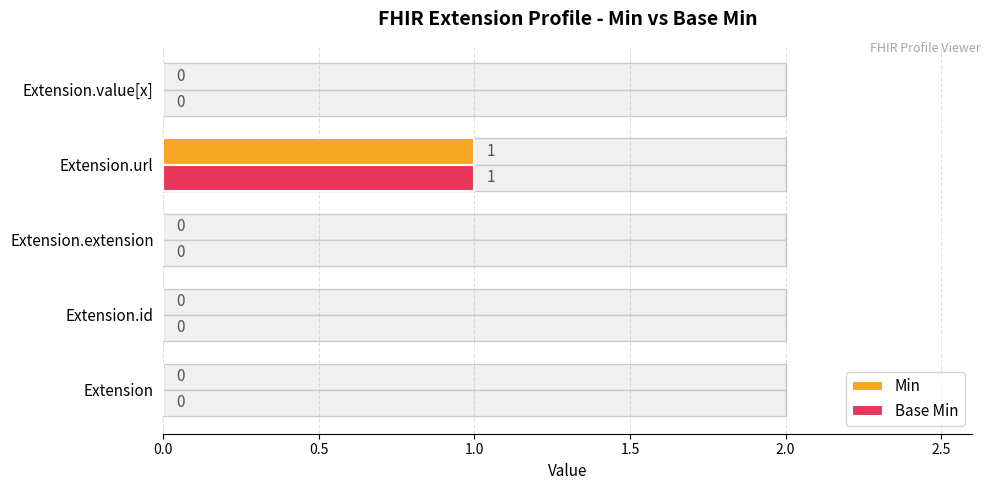

Count the number of data series in this chart.

2